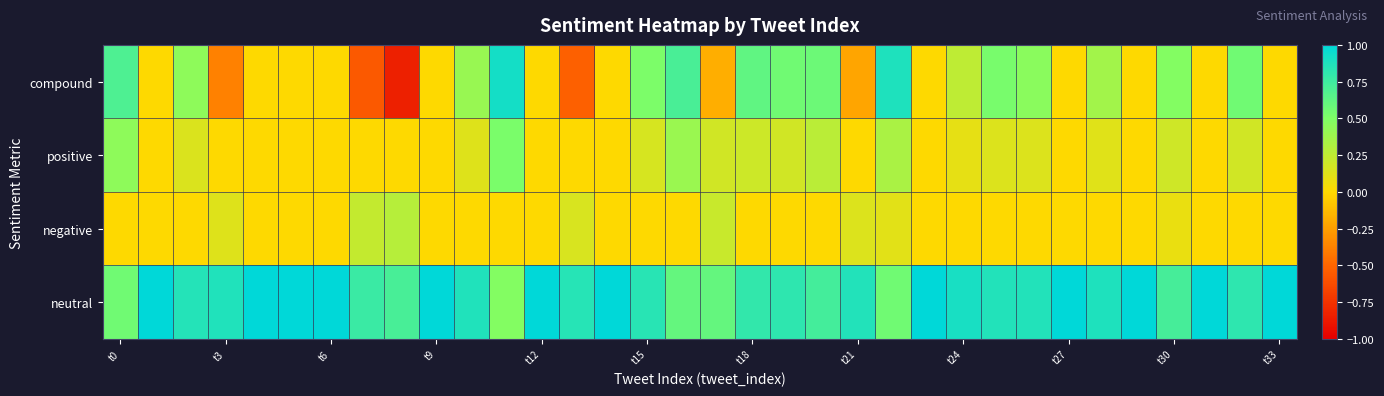

Which series has the largest total across all categories?

neutral